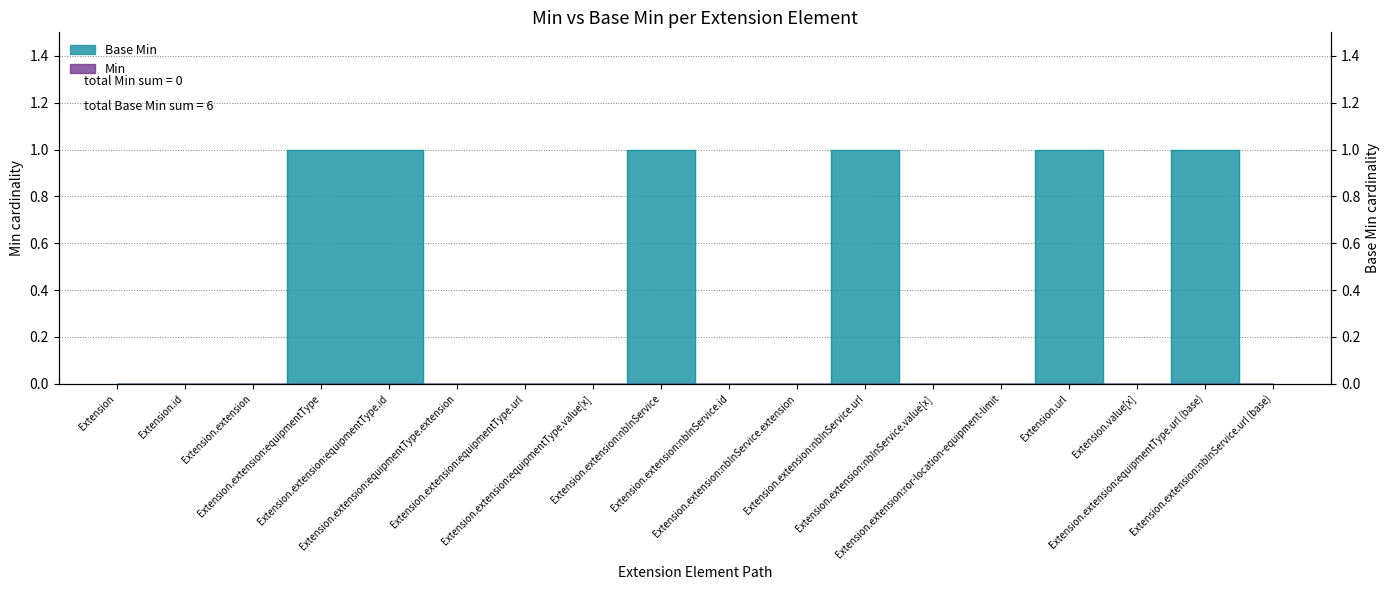

What is the sum of the values at Extension.extension:equipmentType.url (base) and Extension.extension:nbInService?

2